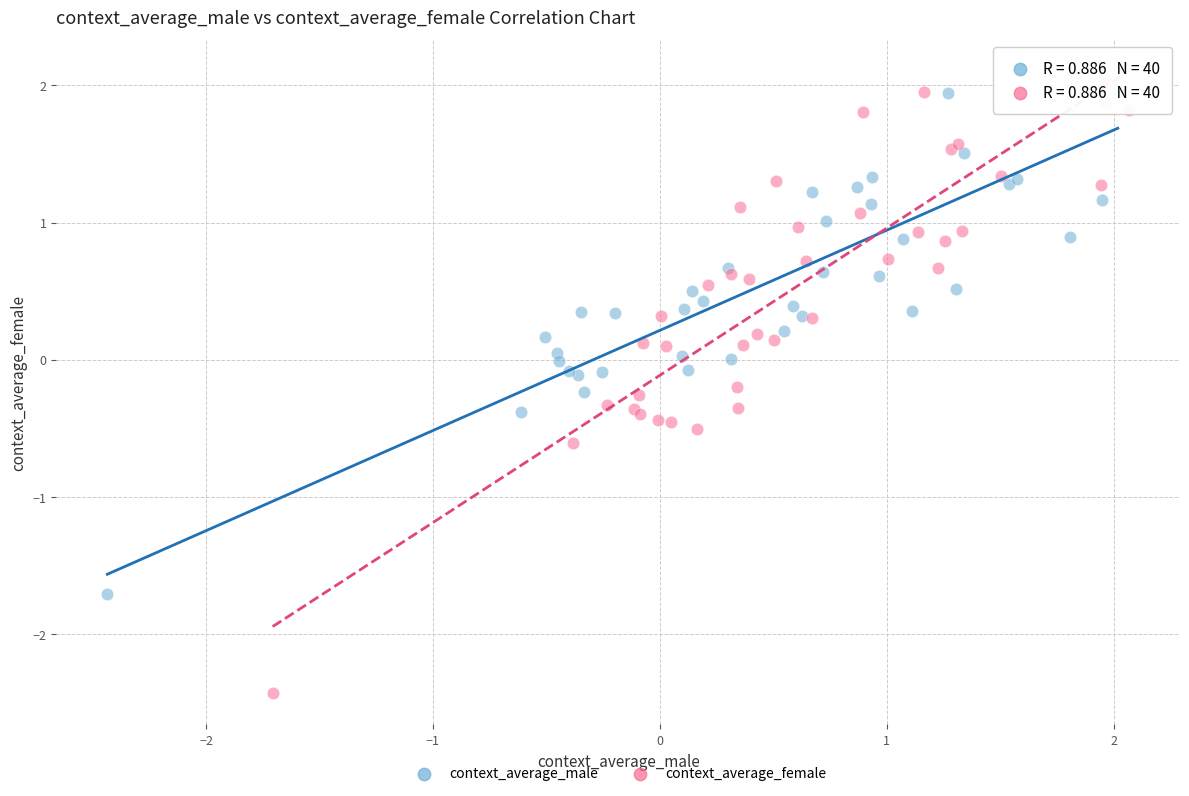

Which series contains the lowest Y value?

context_average_female